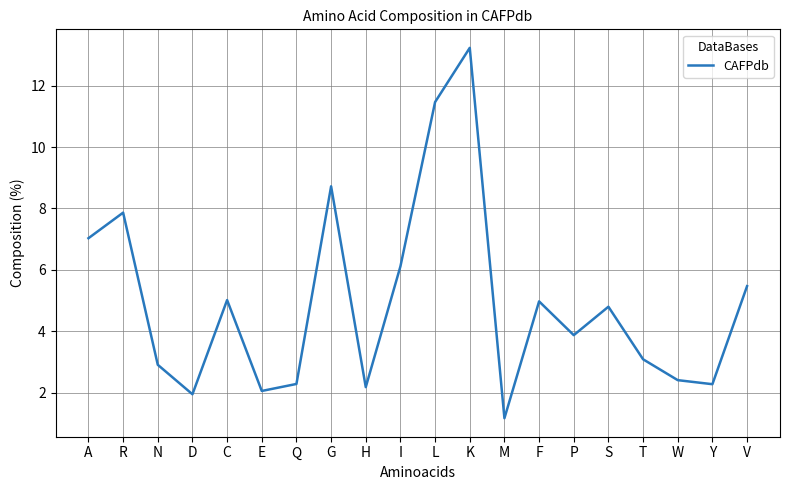

At which category does the data reach its first local valley?

D